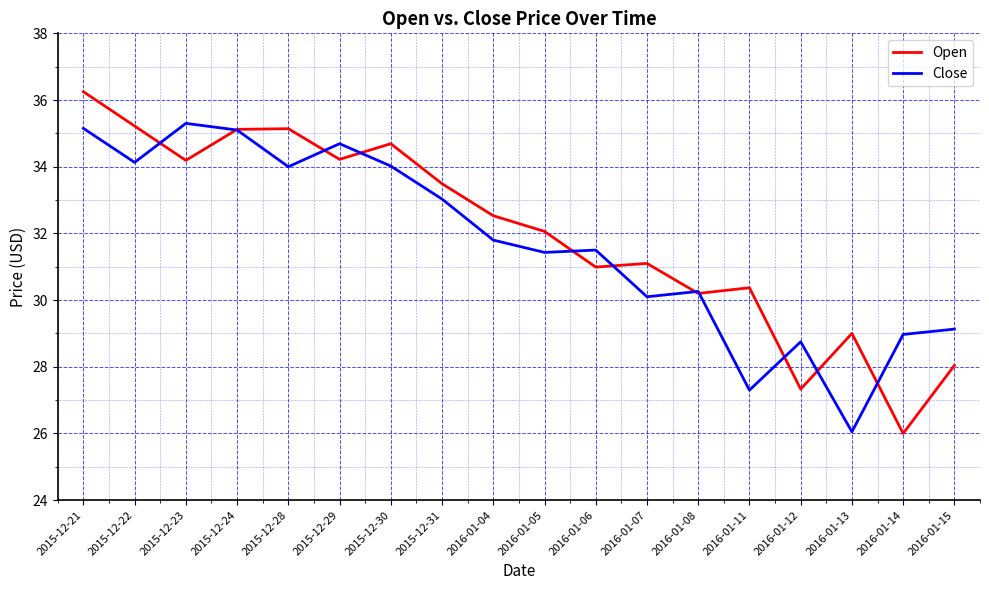

The Close series shows 12.4 at 2015-12-21. True or false?

False